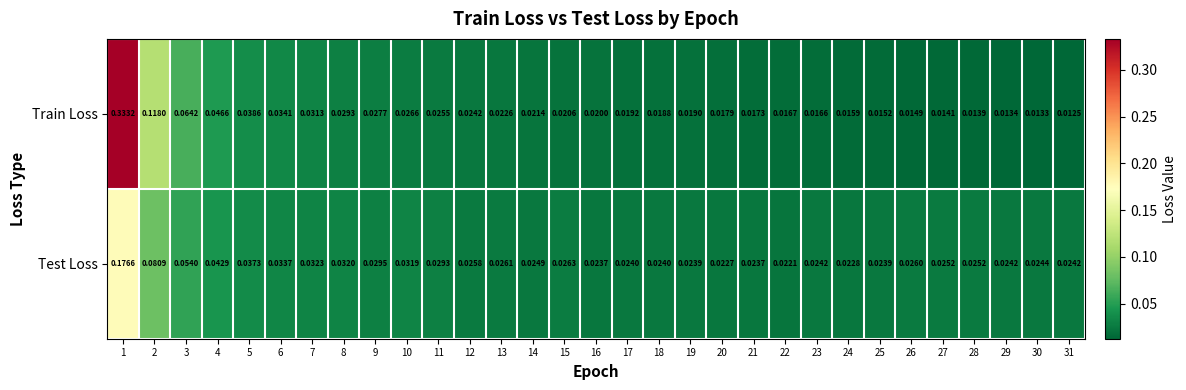

Which series has the largest total across all categories?

Train Loss